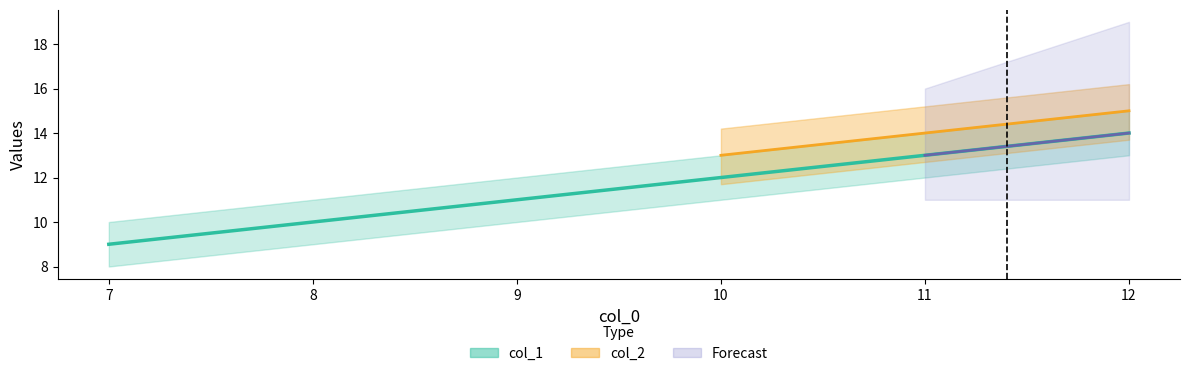

Between 8 and 9, which is larger?

9